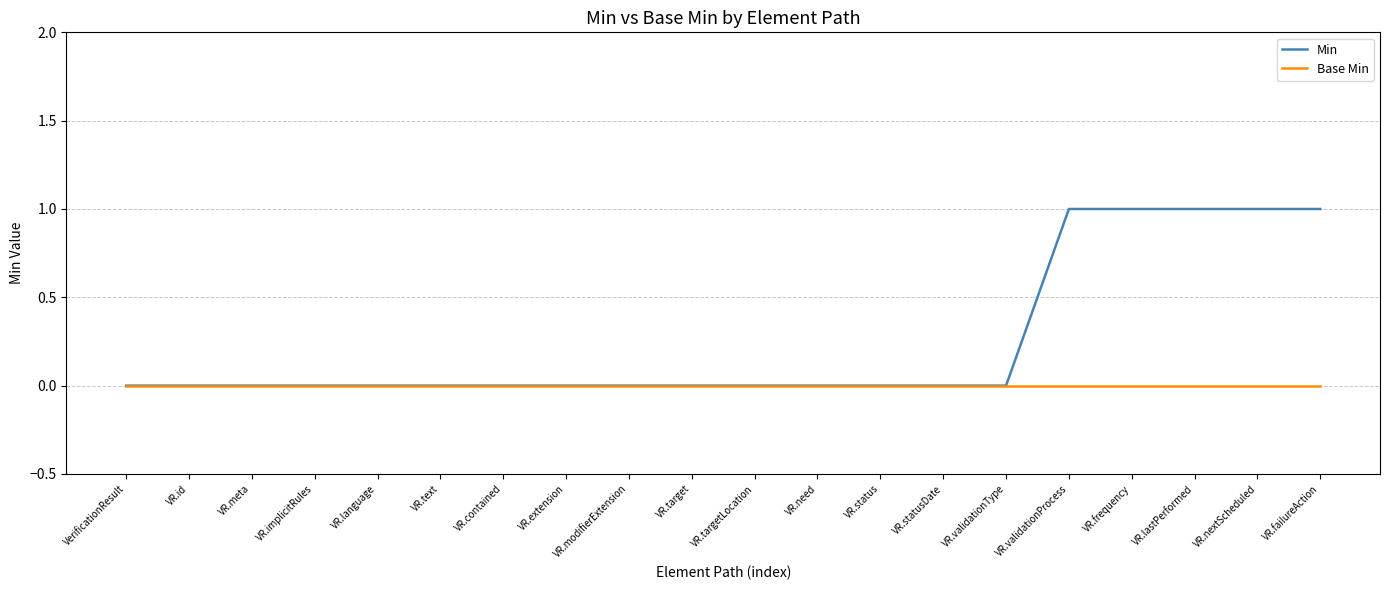

Reading left to right, extract all data points from this chart.

Min: VerificationResult=0	VR.id=0	VR.meta=0	VR.implicitRules=0	VR.language=0	VR.text=0	VR.contained=0	VR.extension=0	VR.modifierExtension=0	VR.target=0	VR.targetLocation=0	VR.need=0	VR.status=0	VR.statusDate=0	VR.validationType=0	VR.validationProcess=1	VR.frequency=1	VR.lastPerformed=1	VR.nextScheduled=1	VR.failureAction=1
Base Min: VerificationResult=0	VR.id=0	VR.meta=0	VR.implicitRules=0	VR.language=0	VR.text=0	VR.contained=0	VR.extension=0	VR.modifierExtension=0	VR.target=0	VR.targetLocation=0	VR.need=0	VR.status=0	VR.statusDate=0	VR.validationType=0	VR.validationProcess=0	VR.frequency=0	VR.lastPerformed=0	VR.nextScheduled=0	VR.failureAction=0